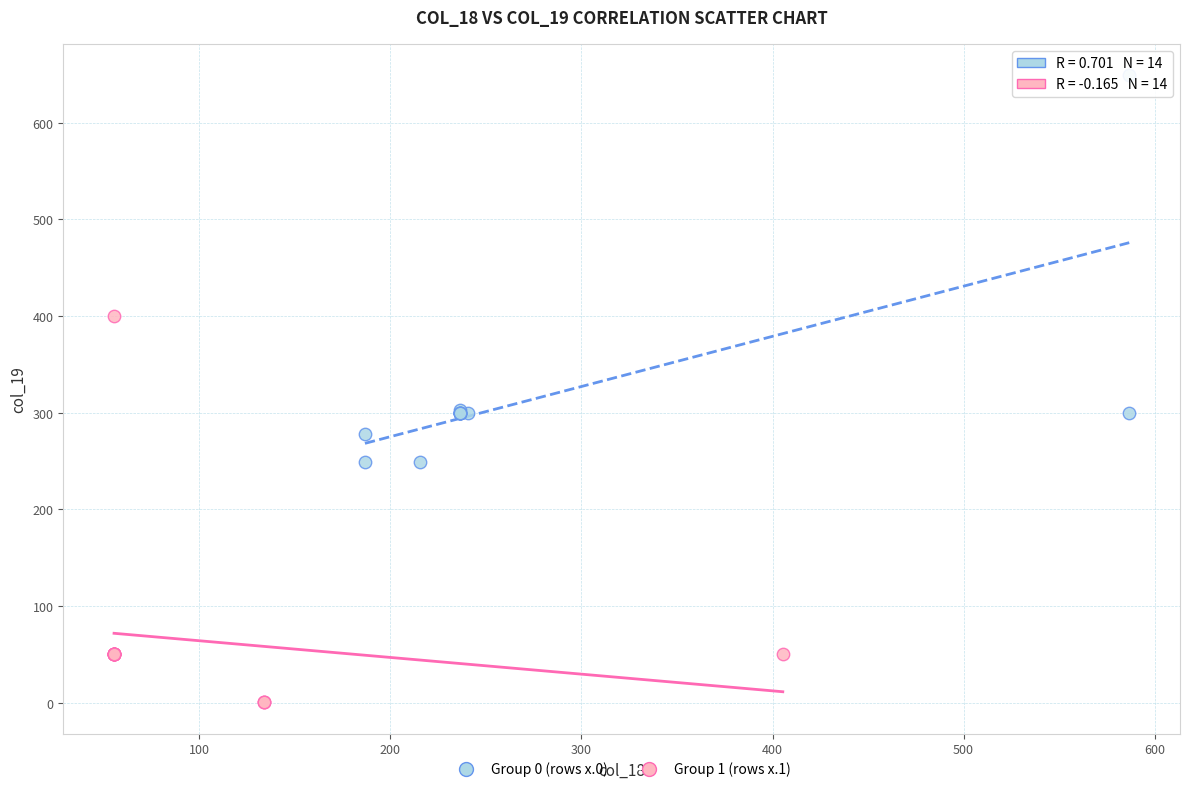

Which series reaches the minimum Y coordinate?

Group 1 (rows x.1)